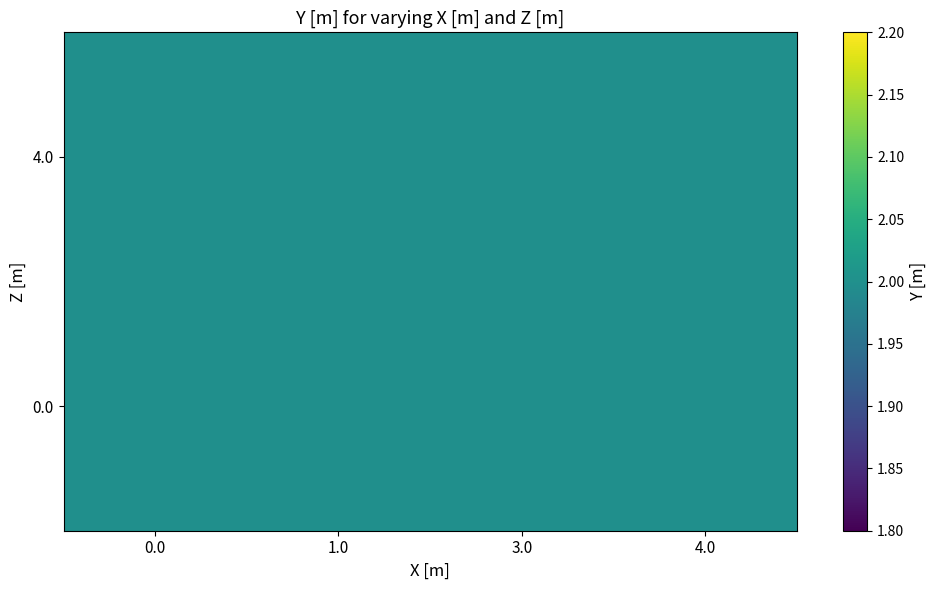

The value of 9 at 0 is 1. True or false?

False